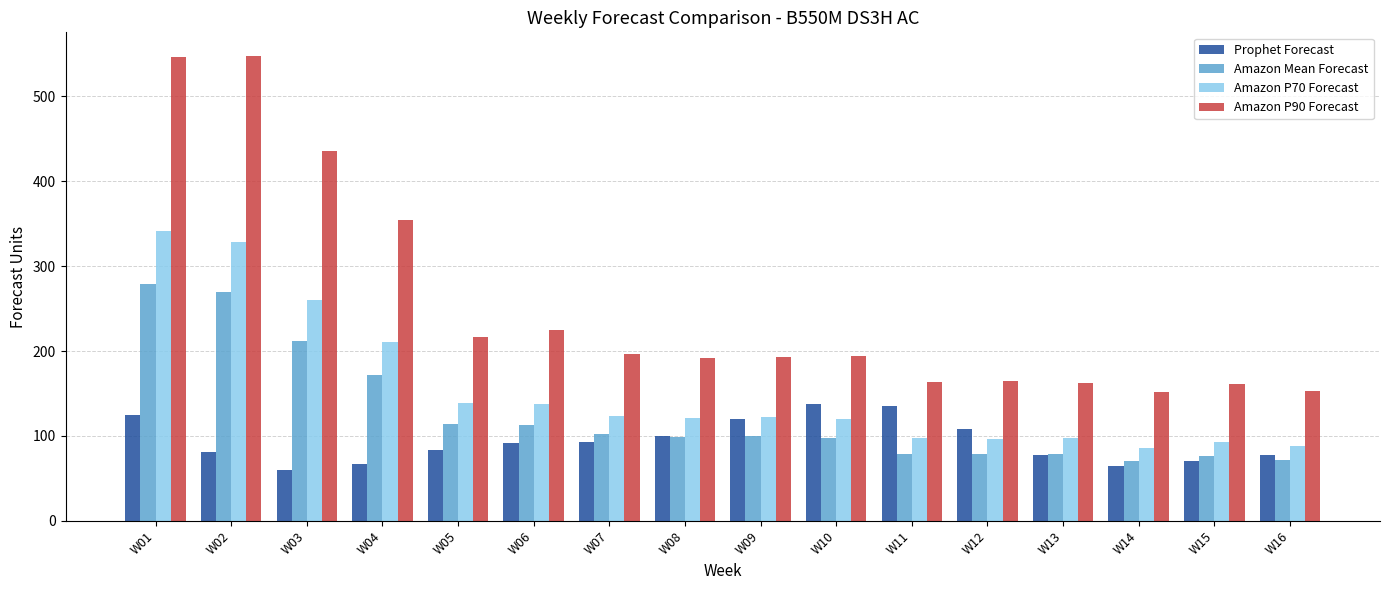

Are the bars horizontal?

No